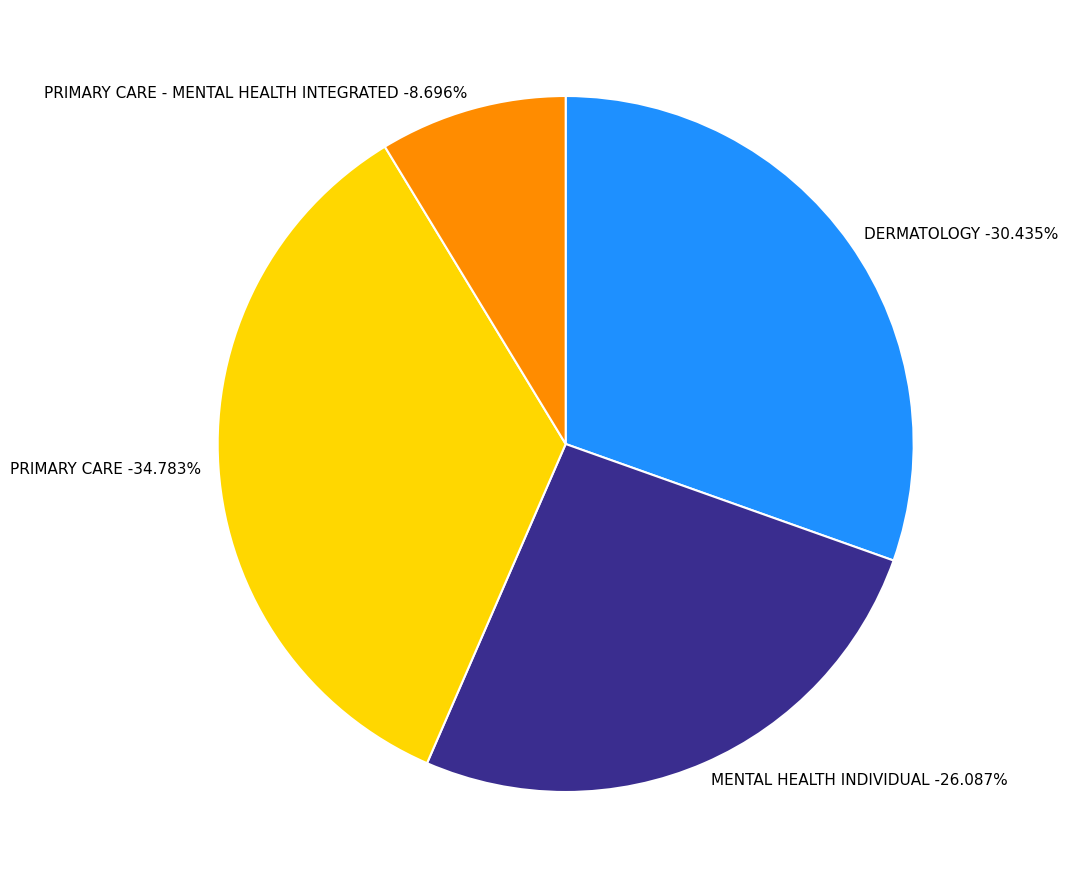

The DERMATOLOGY slice represents 30% of the pie. True or false?

True